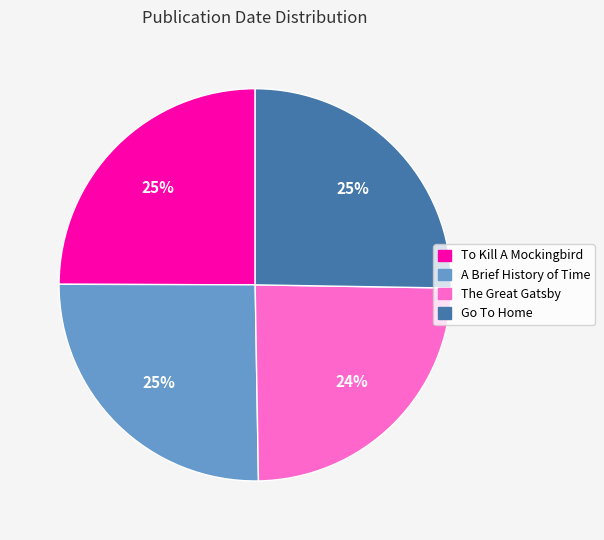

To the nearest percent, what percentage of the pie is To Kill A Mockingbird?

25%